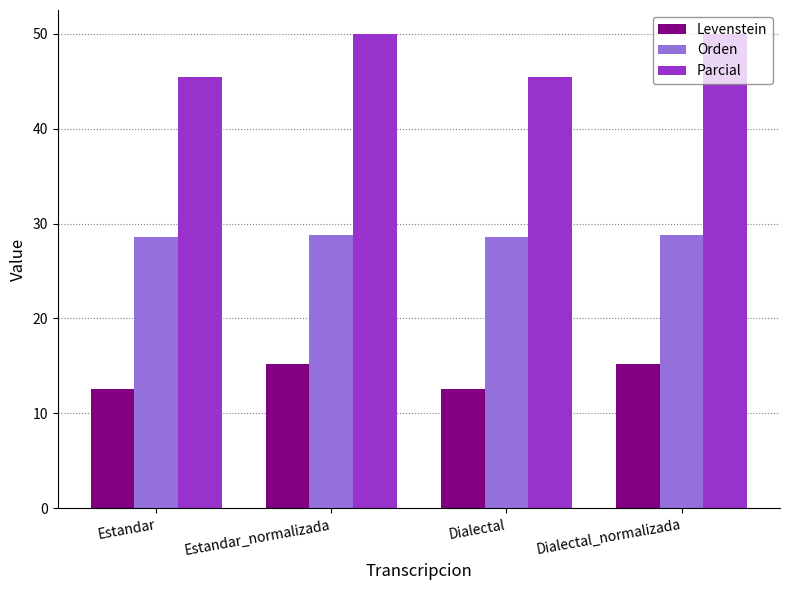

What is the difference between the Levenstein values at Estandar and Estandar_normalizada?

2.6